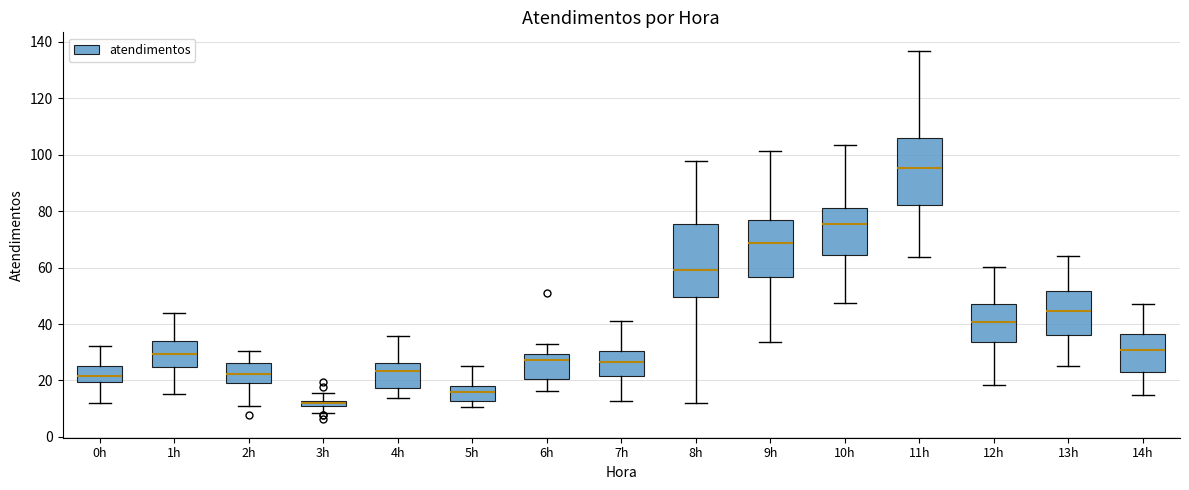

Where does the upper whisker of the box for 7h end on the y-axis? The values are not printed on the chart, so give them approximately, as read against the axis.

42